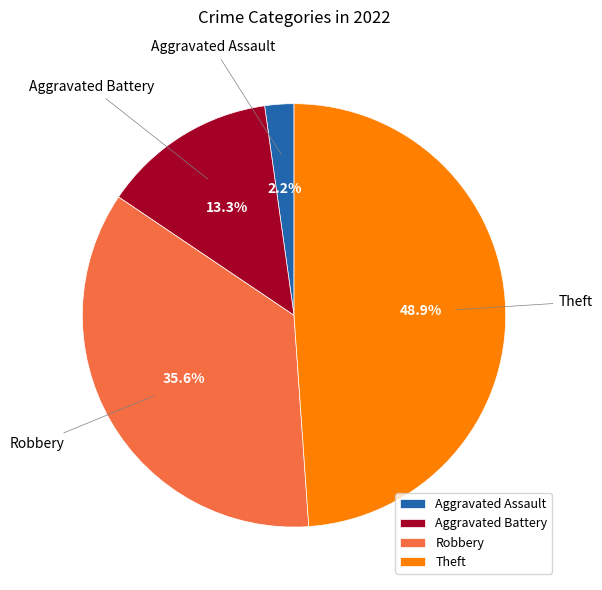

What portion of the pie excludes Robbery?

64.4%